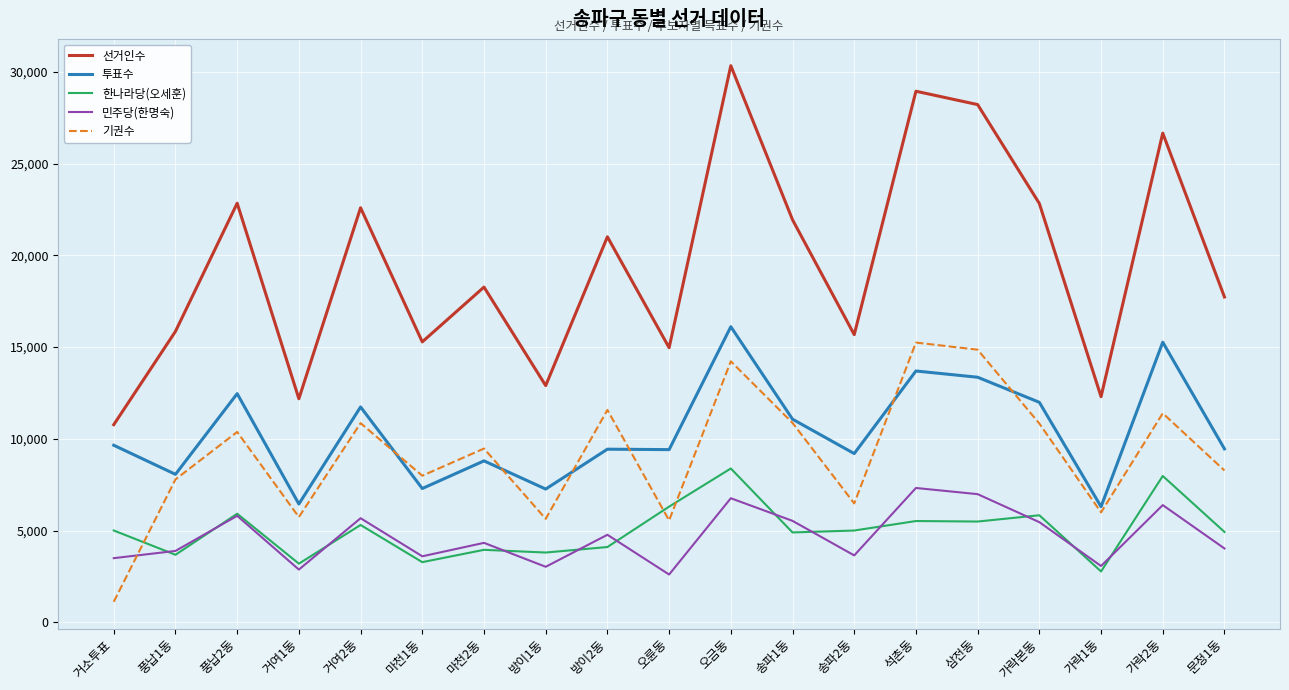

Rank the series at 석촌동 from lowest to highest value.

한나라당(오세훈), 민주당(한명숙), 투표수, 기권수, 선거인수